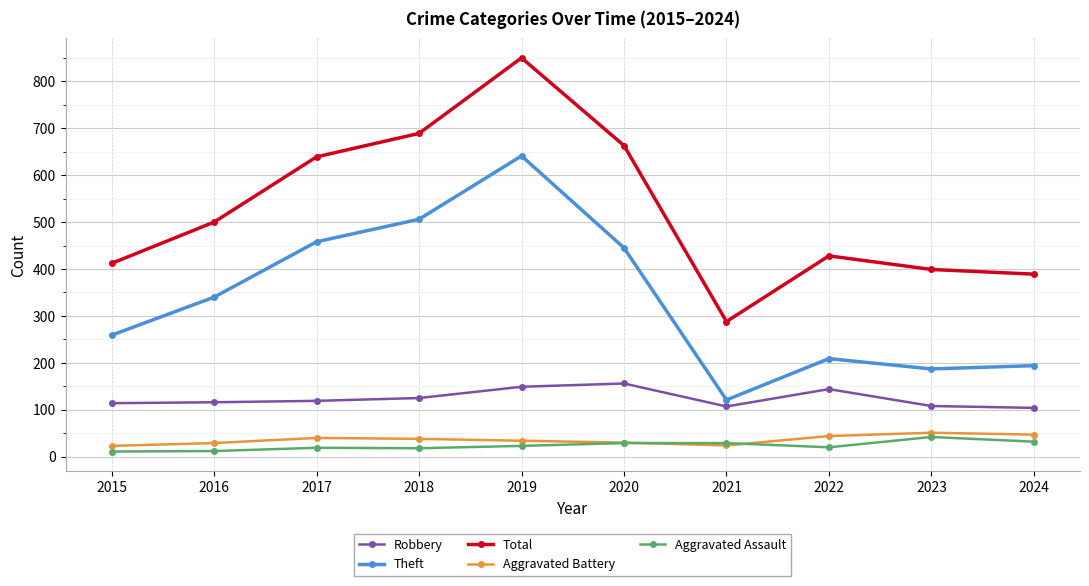

What is the spread (max minus min) of values at 2022?

408